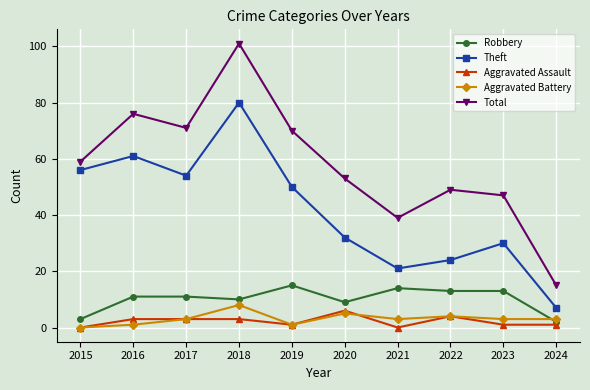

Which series changed the most between 2016 and 2023?

Theft